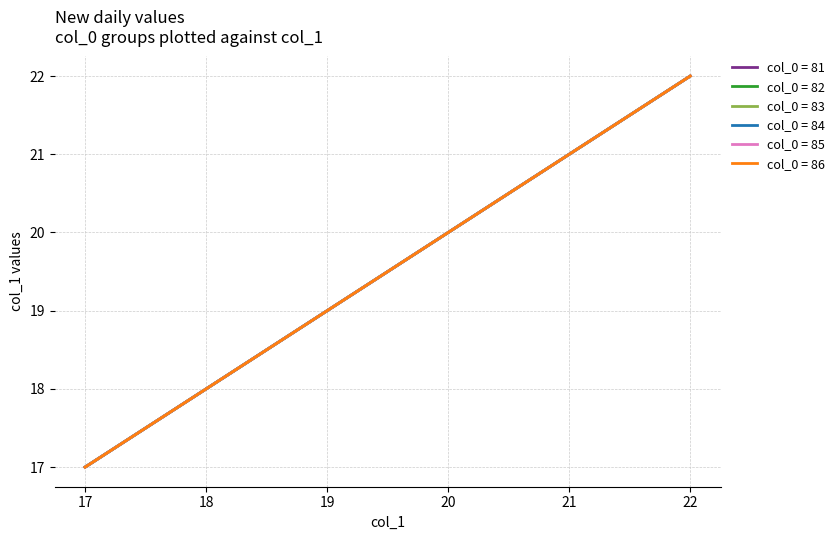

Is this an area chart (filled region under the line)?

No